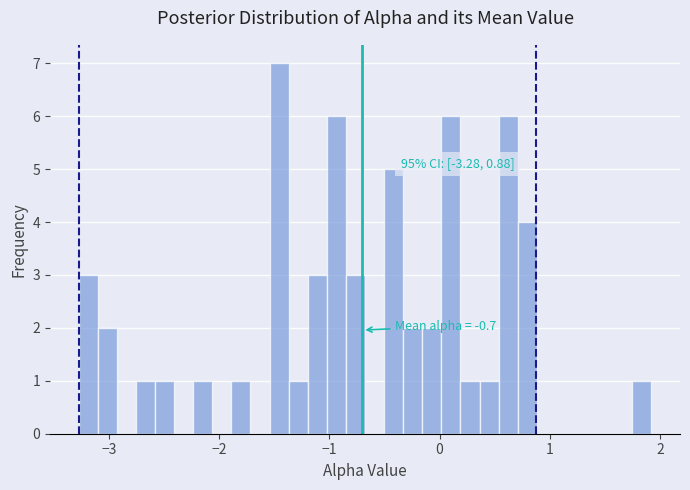

Around what value on the x-axis is the tallest bar? Give the approximate position of its centre, as read against the axis.

-1.5